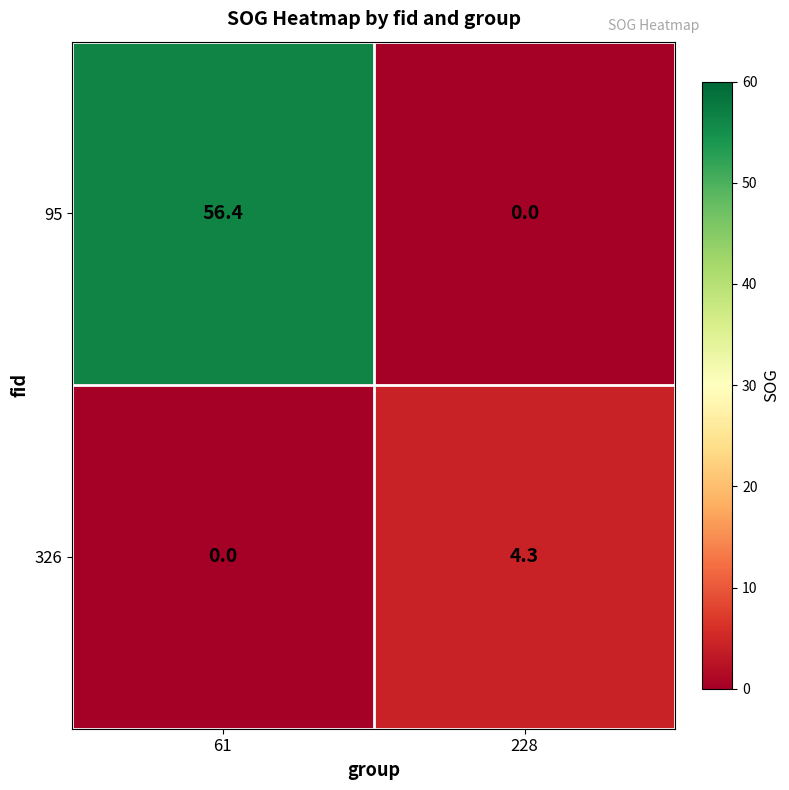

The 95 series shows 27.8 at 228. True or false?

False